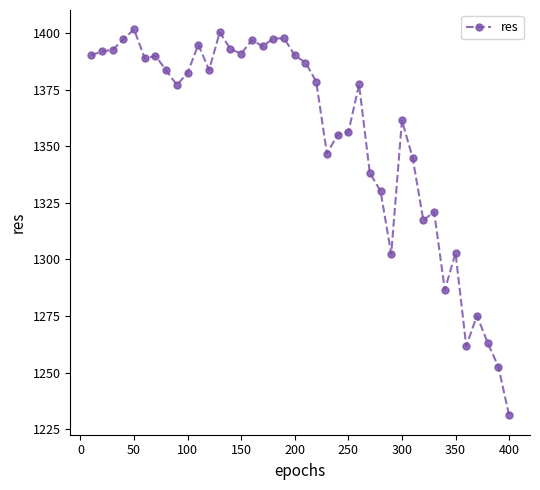

What is the value of the 25th point from the left?

1356.2